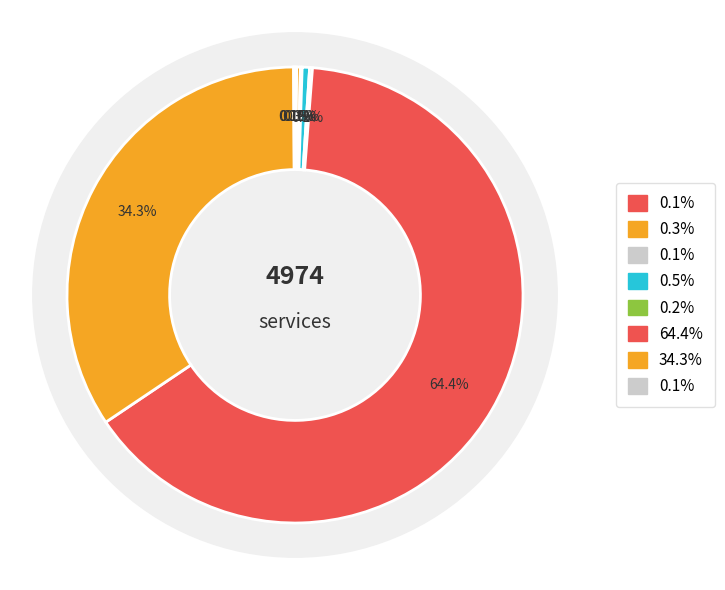

The 0 slice represents 1% of the pie. True or false?

False